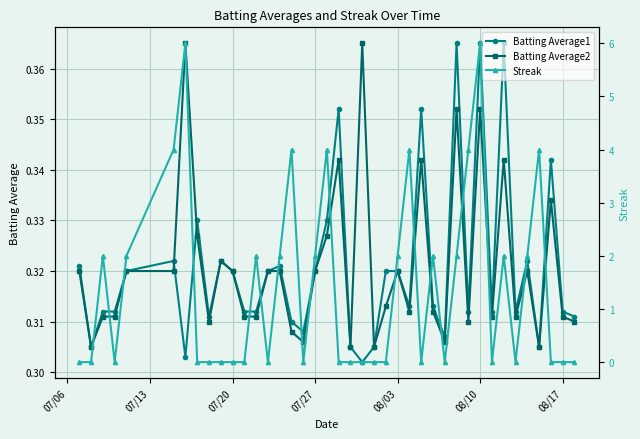

True or false: Batting Average2 has more than 2 points higher than both neighbors.

True